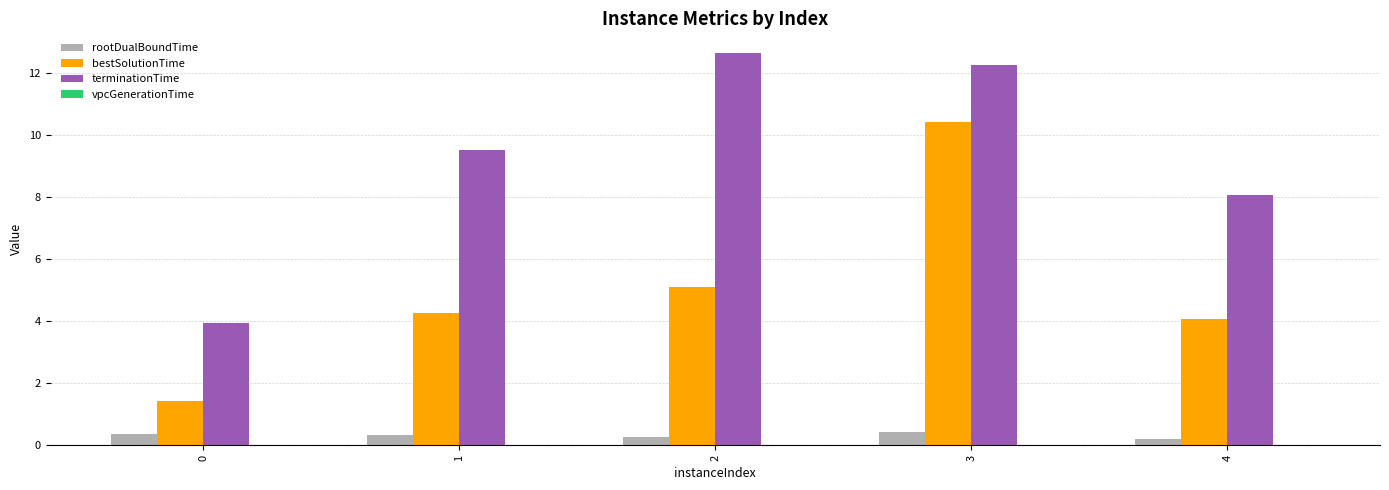

Which series changed the most between 1 and 2?

terminationTime